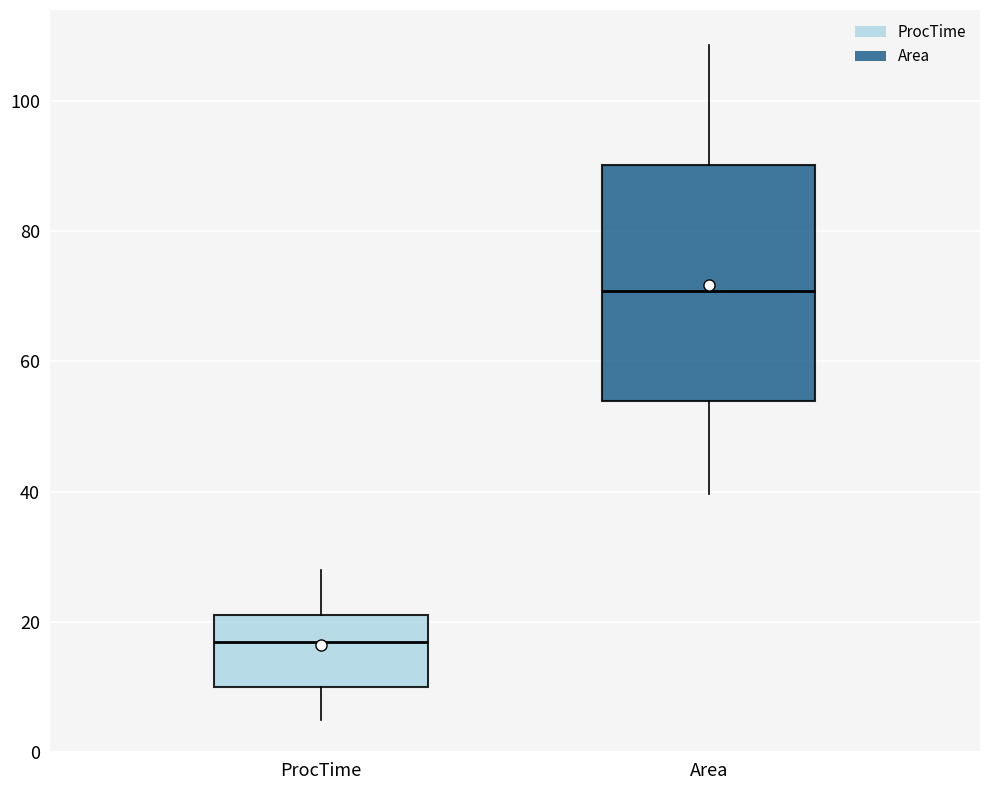

Reading left to right, transcribe this box plot: for each box, give where its median line is, the range the box spans, and where its two whiskers end, as read against the y-axis. The values are not printed on the chart, so give them approximately, as read against the axis.

ProcTime: median 18, box 10 to 22, whiskers 6 to 28
Area: median 70, box 54 to 90, whiskers 40 to 108